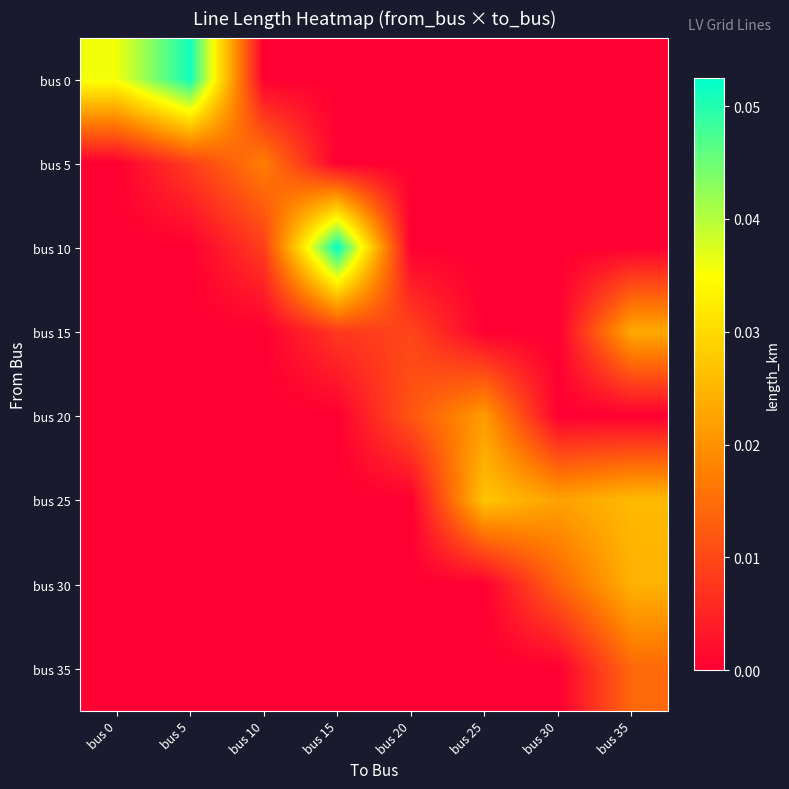

At how many categories does at least one series exceed 0?

8